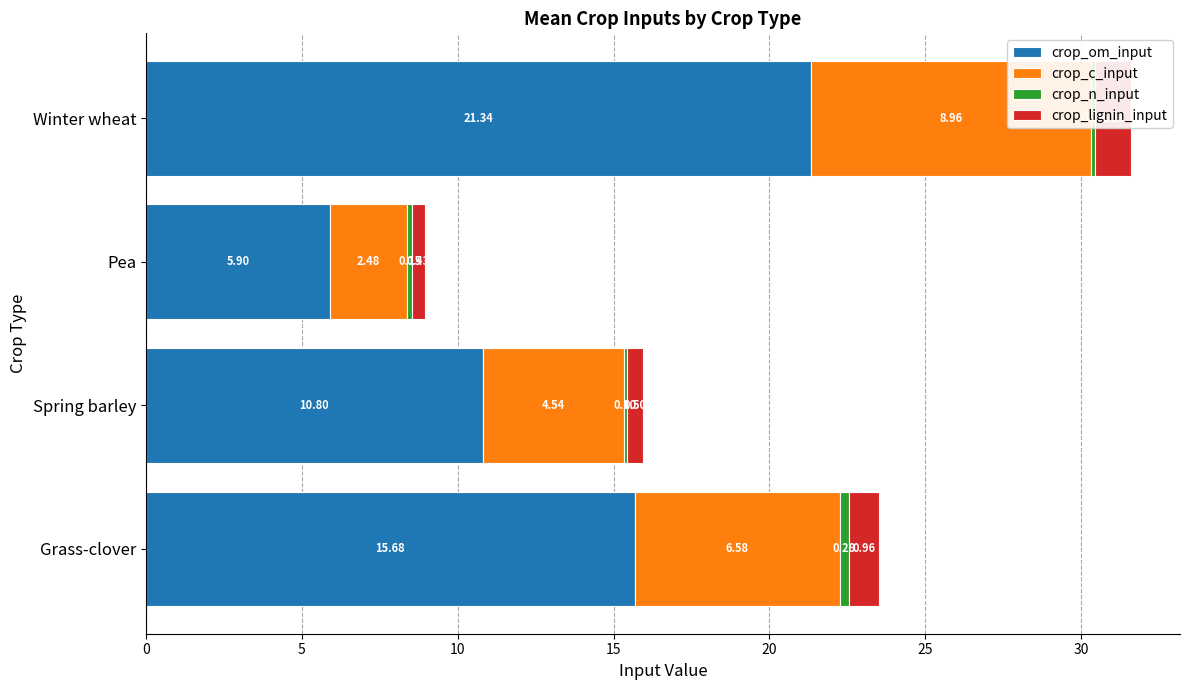

How many values in the crop_c_input series exceed 6?

2